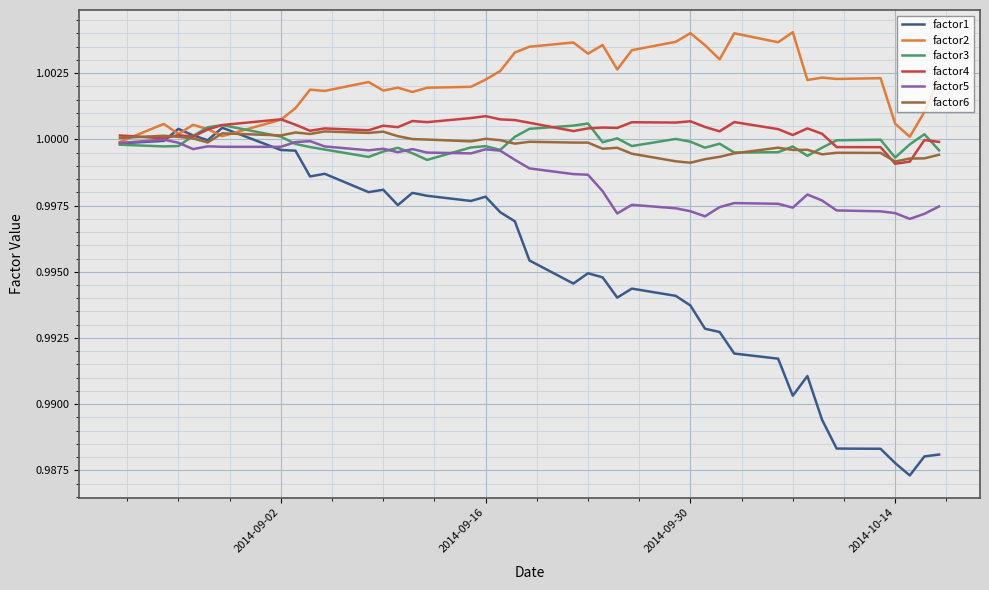

Which series has the widest spread of values?

factor1